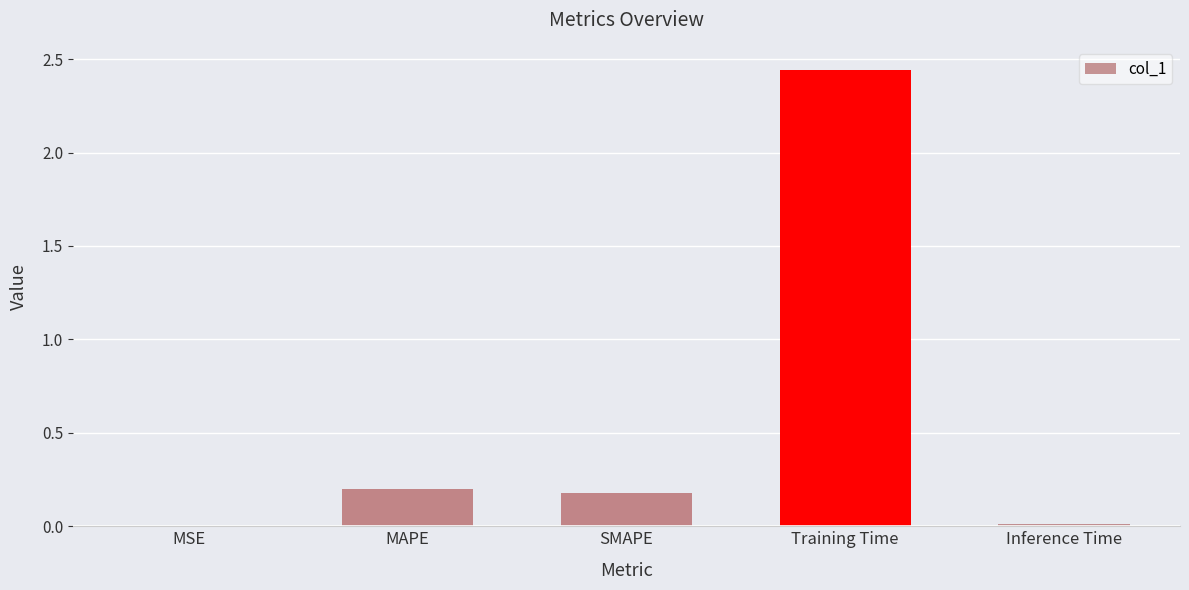

The chart shows a value of 0.3 at MAPE. True or false?

False